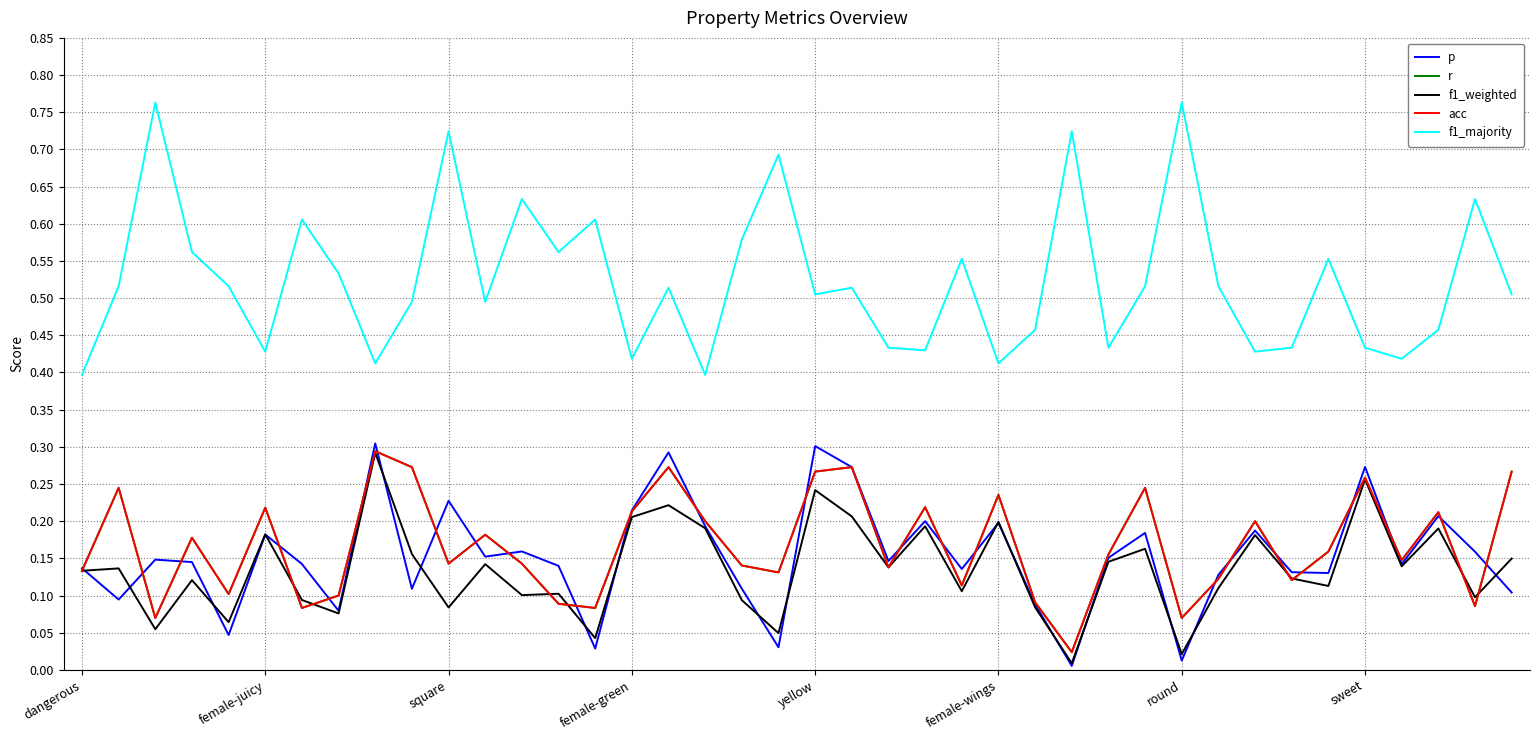

After their last crossing, which series has the higher values: p or f1_weighted?

f1_weighted